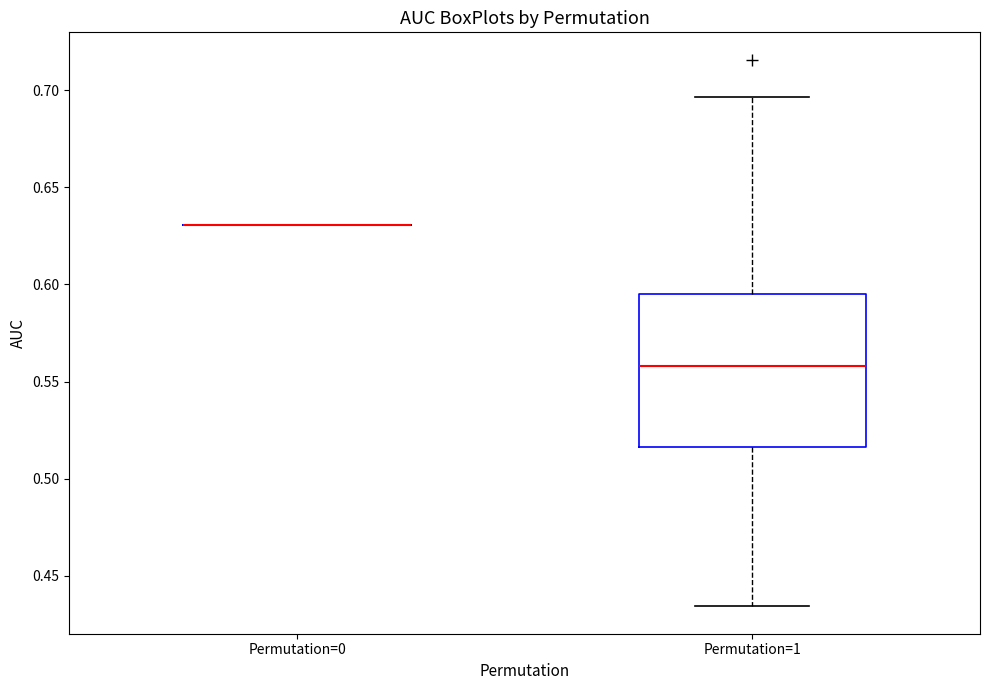

Reading left to right, read every box against the y-axis: the position of its median line, the range the box covers, and the ends of its whiskers. The values are not printed on the chart, so give them approximately, as read against the axis.

Permutation=0: box collapsed to a line at 0.630, whiskers 0.630 to 0.630
Permutation=1: median 0.560, box 0.515 to 0.595, whiskers 0.435 to 0.695